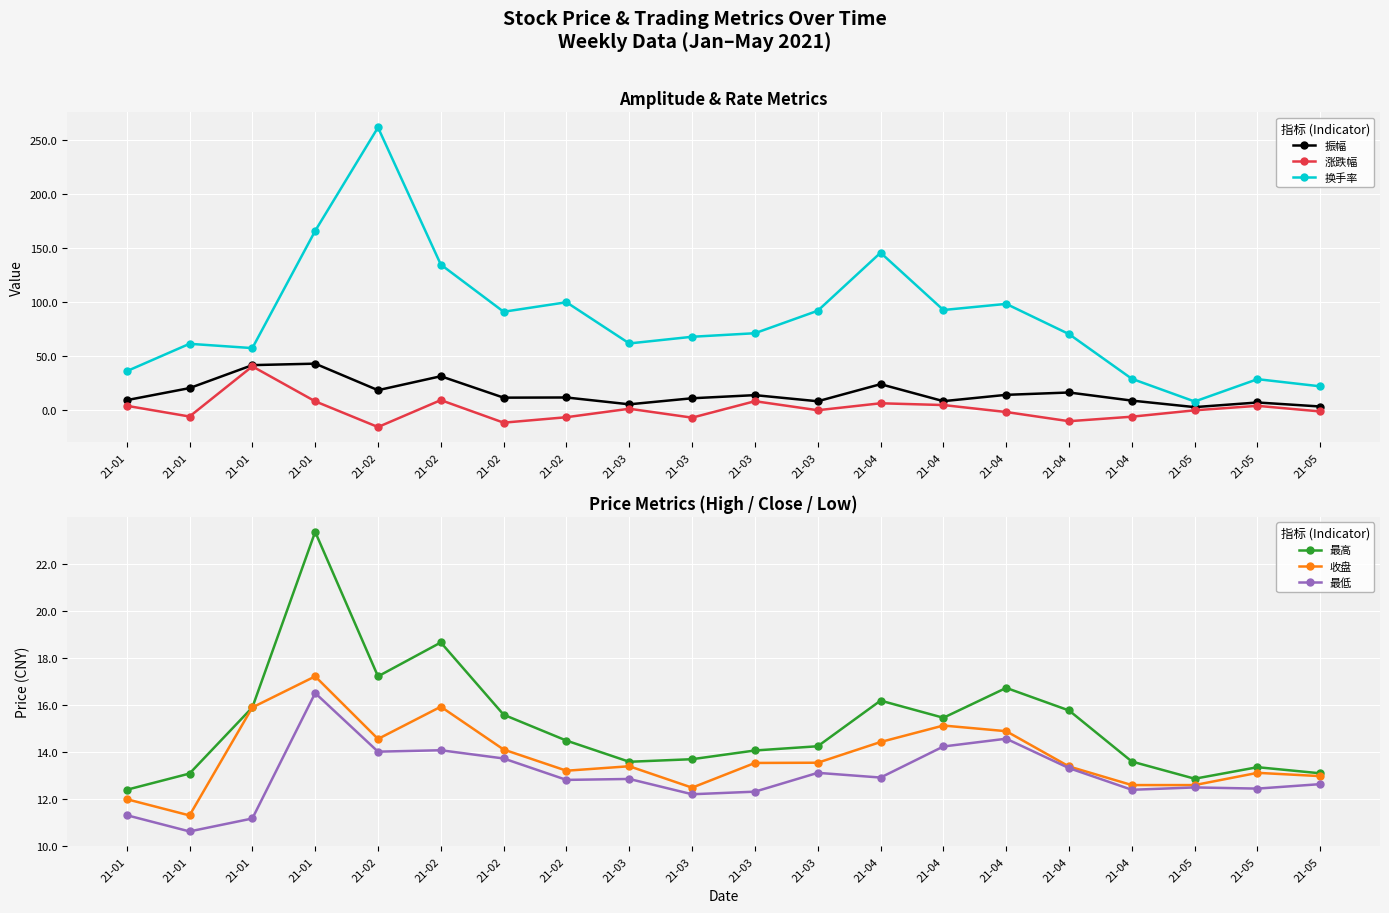

Reading right to left, what are all the values shown in this chart?

振幅: 21-05=3.5	21-05=7.2	21-05=2.9	21-04=9.0	21-04=16.4	21-04=14.3	21-04=8.4	21-04=24.1	21-03=8.3	21-03=14.0	21-03=11.1	21-03=5.5	21-02=11.8	21-02=11.7	21-02=31.5	21-02=18.6	21-01=43.1	21-01=41.7	21-01=20.5	21-01=9.4
涨跌幅: 21-05=-1.1	21-05=4.1	21-05=0.0	21-04=-5.9	21-04=-10.1	21-04=-1.6	21-04=4.8	21-04=6.5	21-03=0.1	21-03=8.4	21-03=-6.8	21-03=1.4	21-02=-6.4	21-02=-11.4	21-02=9.4	21-02=-15.4	21-01=8.3	21-01=40.6	21-01=-5.8	21-01=4.2
换手率: 21-05=22.1	21-05=28.8	21-05=8.1	21-04=29.1	21-04=70.4	21-04=98.3	21-04=92.6	21-04=145.5	21-03=92.0	21-03=71.2	21-03=67.9	21-03=61.8	21-02=99.8	21-02=91.0	21-02=134.6	21-02=261.2	21-01=165.7	21-01=57.5	21-01=61.4	21-01=36.1
最高: 21-05=13.1	21-05=13.4	21-05=12.9	21-04=13.6	21-04=15.8	21-04=16.7	21-04=15.5	21-04=16.2	21-03=14.2	21-03=14.1	21-03=13.7	21-03=13.6	21-02=14.5	21-02=15.6	21-02=18.7	21-02=17.2	21-01=23.4	21-01=15.9	21-01=13.1	21-01=12.4
收盘: 21-05=13.0	21-05=13.1	21-05=12.6	21-04=12.6	21-04=13.4	21-04=14.9	21-04=15.1	21-04=14.4	21-03=13.6	21-03=13.5	21-03=12.5	21-03=13.4	21-02=13.2	21-02=14.1	21-02=15.9	21-02=14.6	21-01=17.2	21-01=15.9	21-01=11.3	21-01=12.0
最低: 21-05=12.6	21-05=12.4	21-05=12.5	21-04=12.4	21-04=13.3	21-04=14.6	21-04=14.2	21-04=12.9	21-03=13.1	21-03=12.3	21-03=12.2	21-03=12.9	21-02=12.8	21-02=13.7	21-02=14.1	21-02=14.0	21-01=16.5	21-01=11.2	21-01=10.6	21-01=11.3